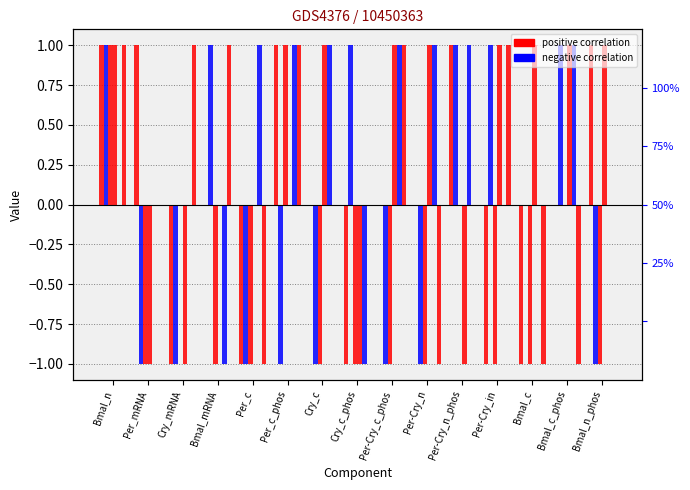

What is the label of the 1st bar from the left?

Bmal_n